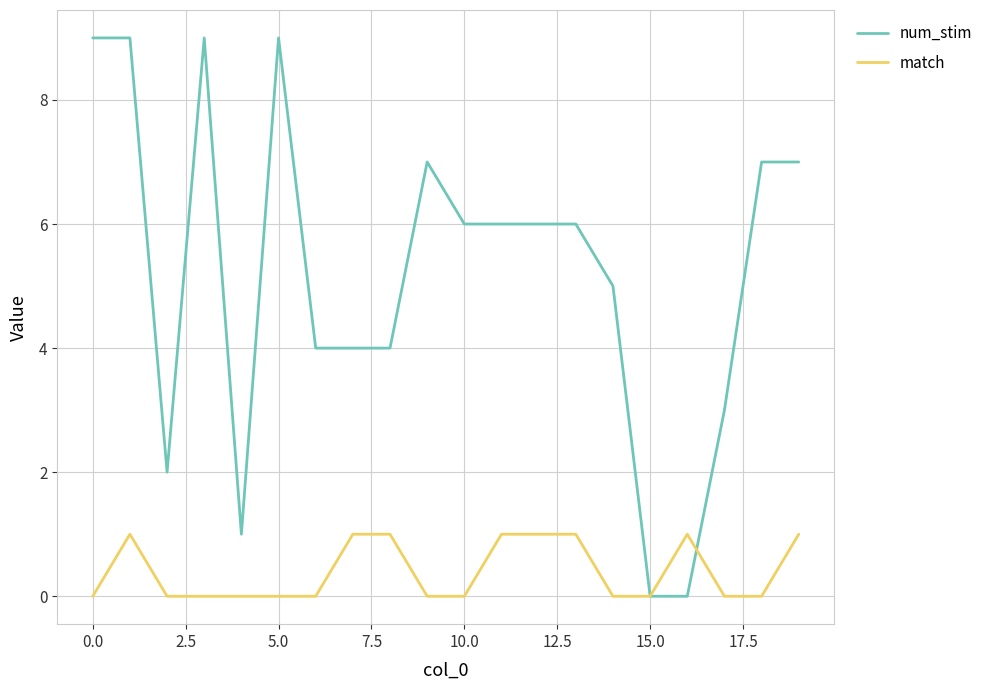

Which series has the largest total across all categories?

num_stim